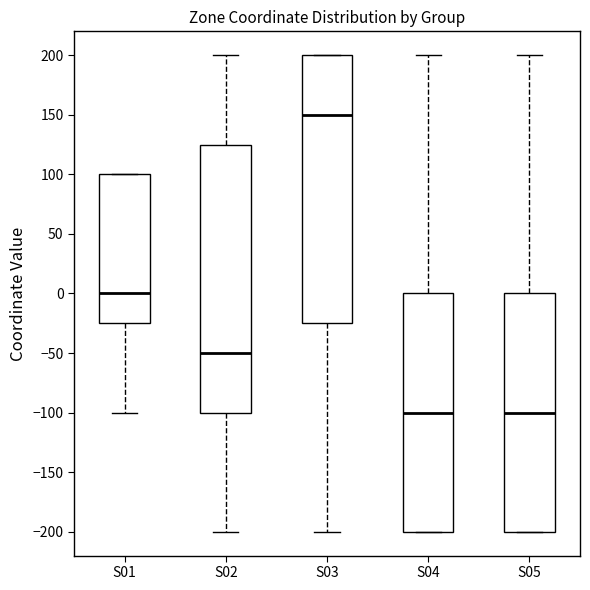

Which box has the highest median line?

S03